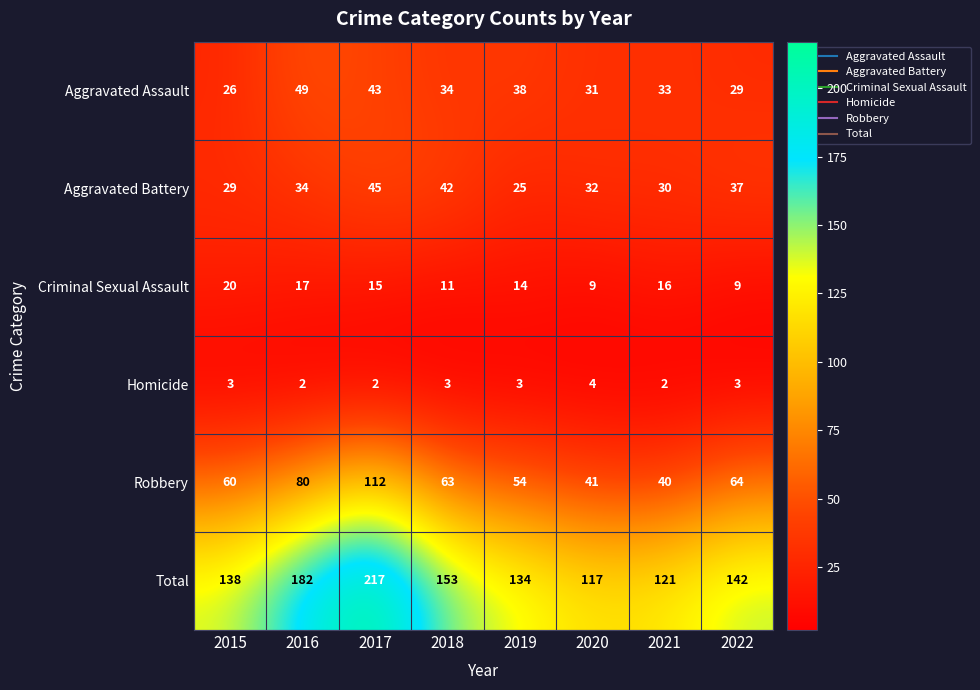

At which label is Criminal Sexual Assault closest to 14?

2019